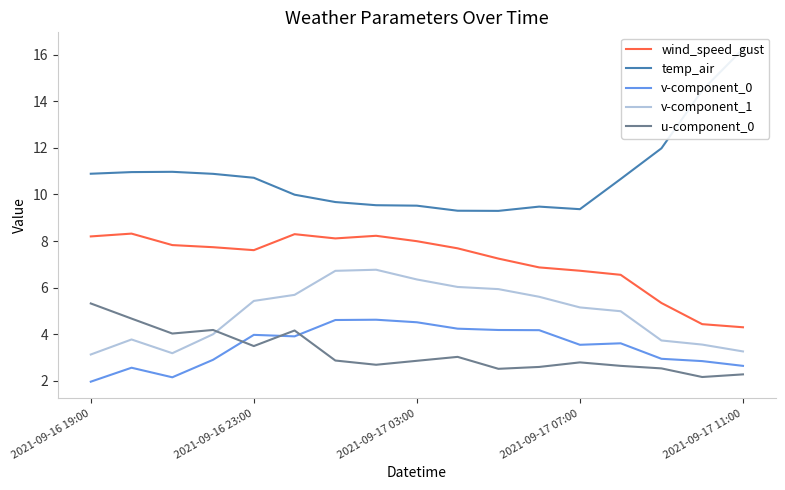

At which label does v-component_1 first exceed 5?

2021-09-16 23:00